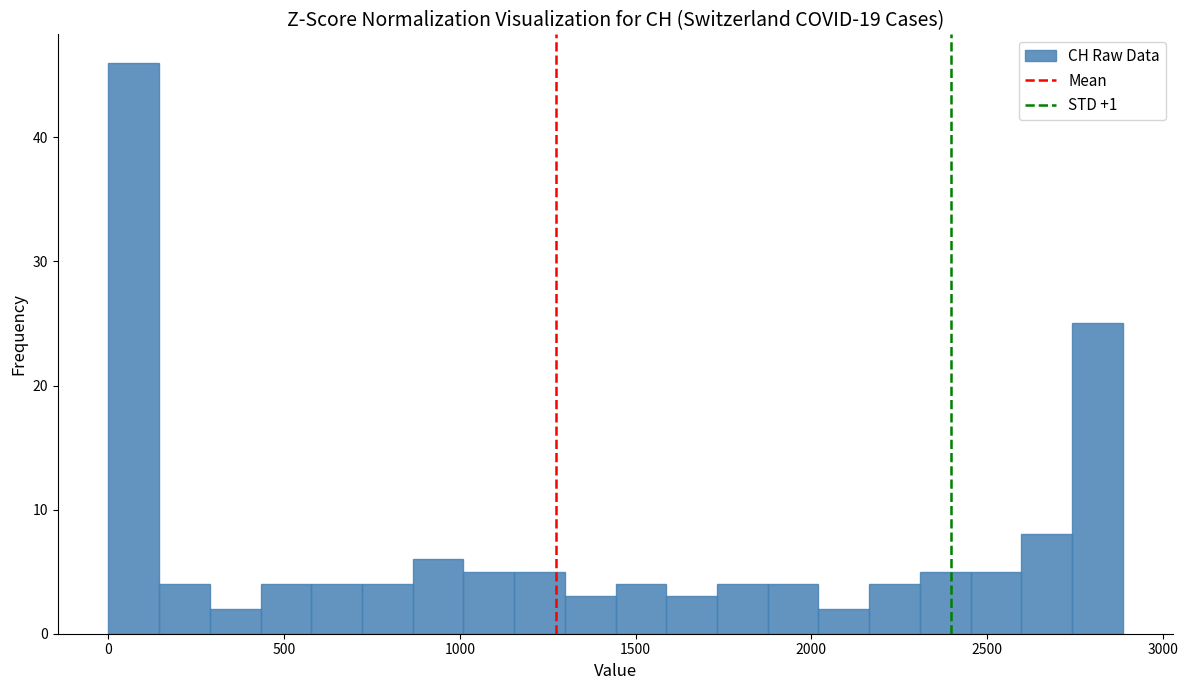

Around what value on the x-axis is the tallest bar? Give the approximate position of its centre, as read against the axis.

50